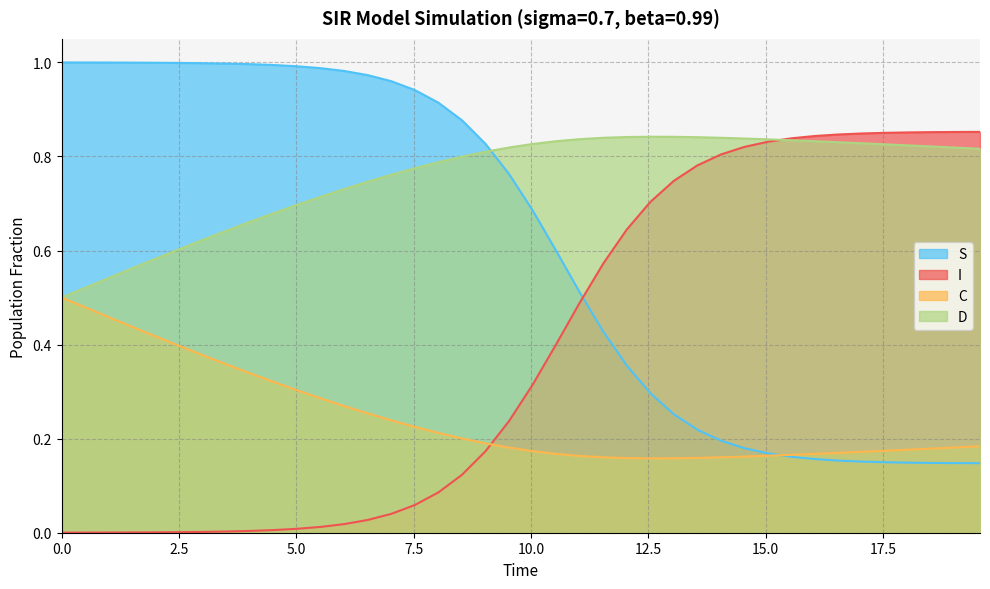

Rank the series by their average value, from highest to lowest.

D, S, I, C